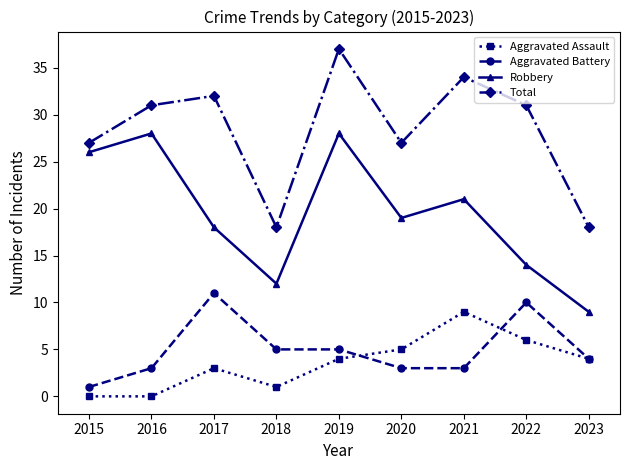

List the series in order of their peak value, highest first.

Total, Robbery, Aggravated Battery, Aggravated Assault